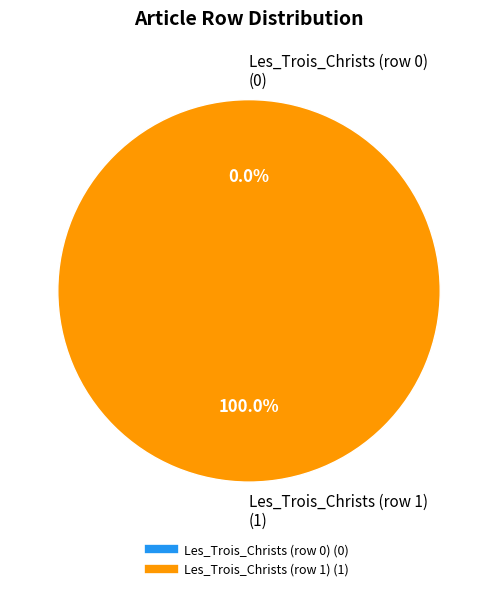

Which slice is the smallest?

Les_Trois_Christs (row 0)